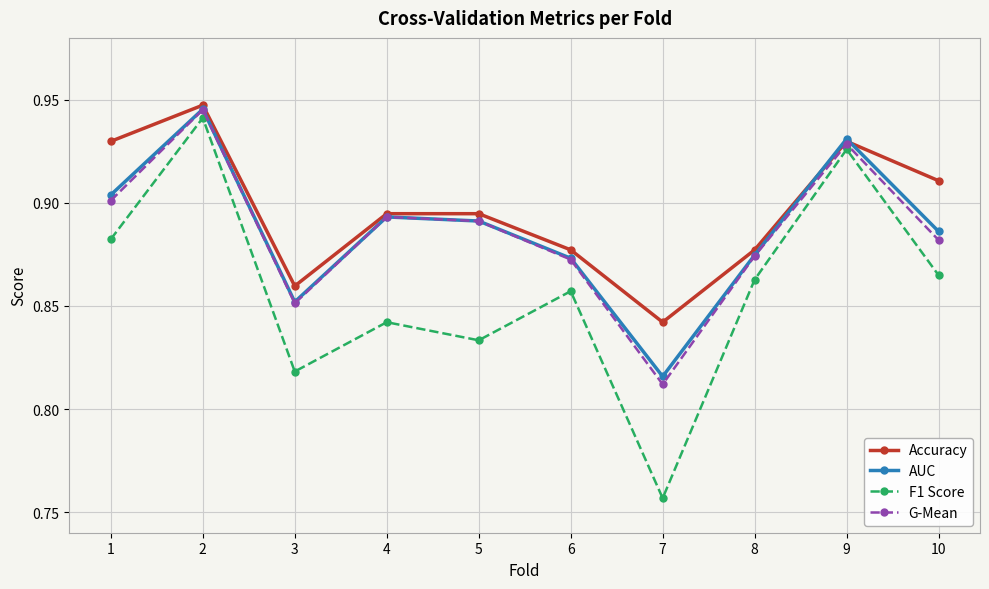

What are all the series names shown in the legend?

Accuracy, AUC, F1 Score, G-Mean